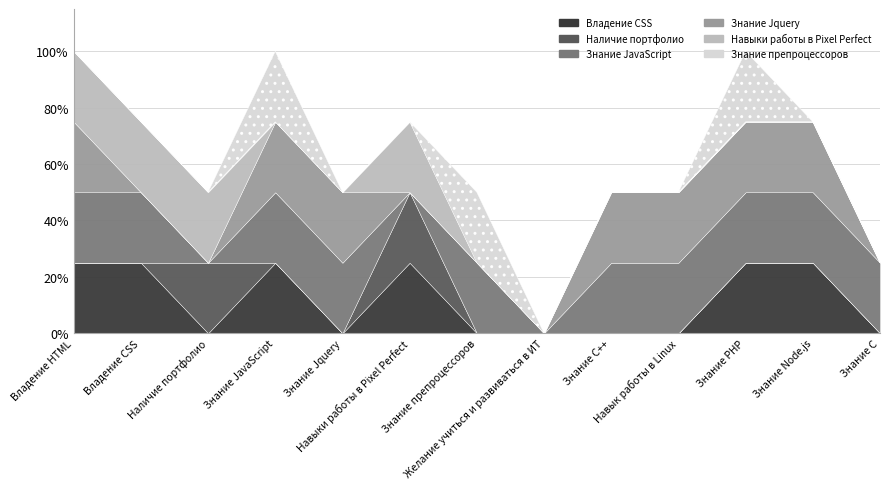

At which label does Владение CSS reach its minimum?

Наличие портфолио